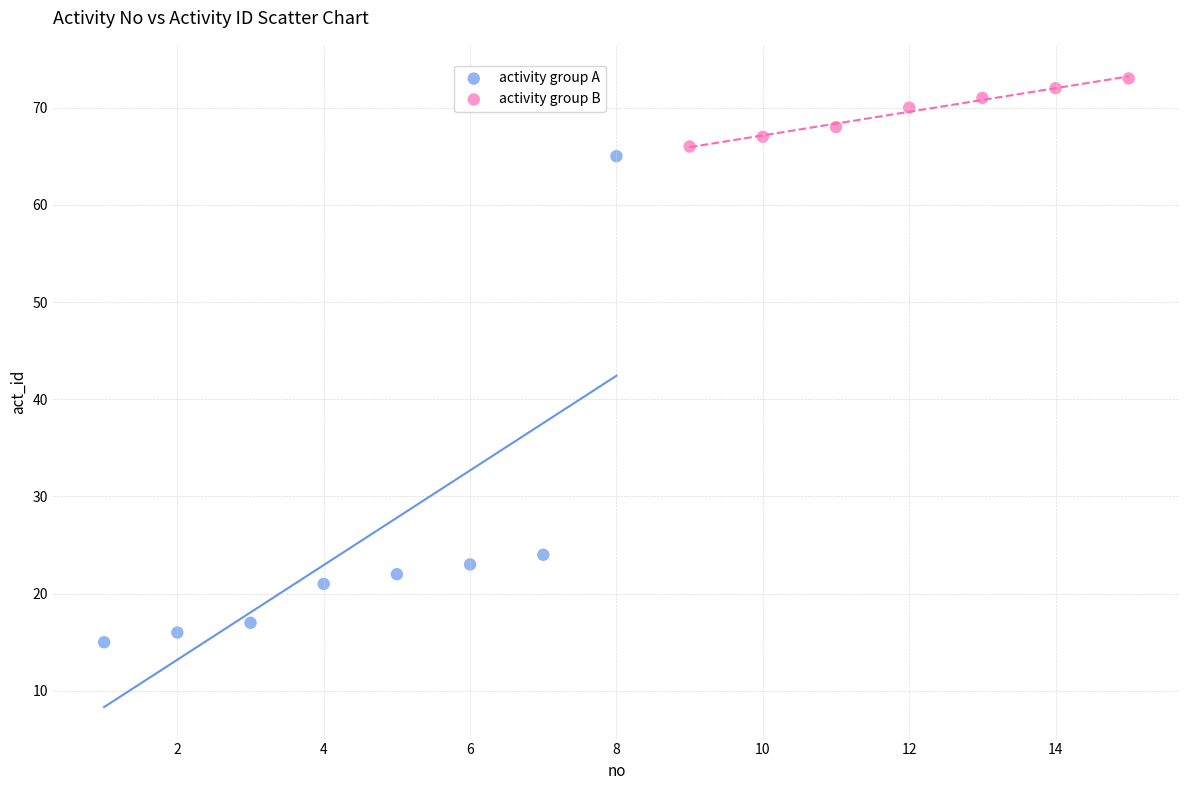

Which series contains the lowest Y value?

activity group A